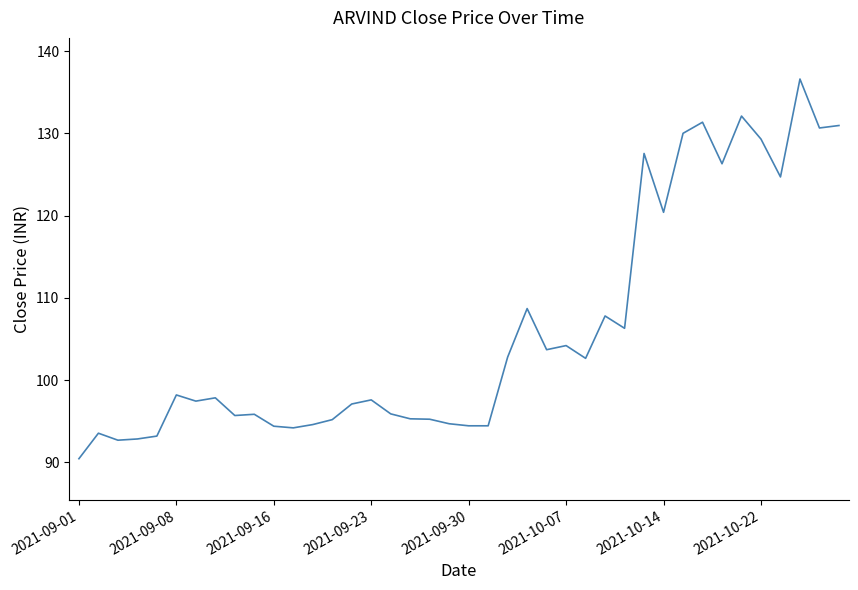

What is the minimum value shown in the chart?

90.5